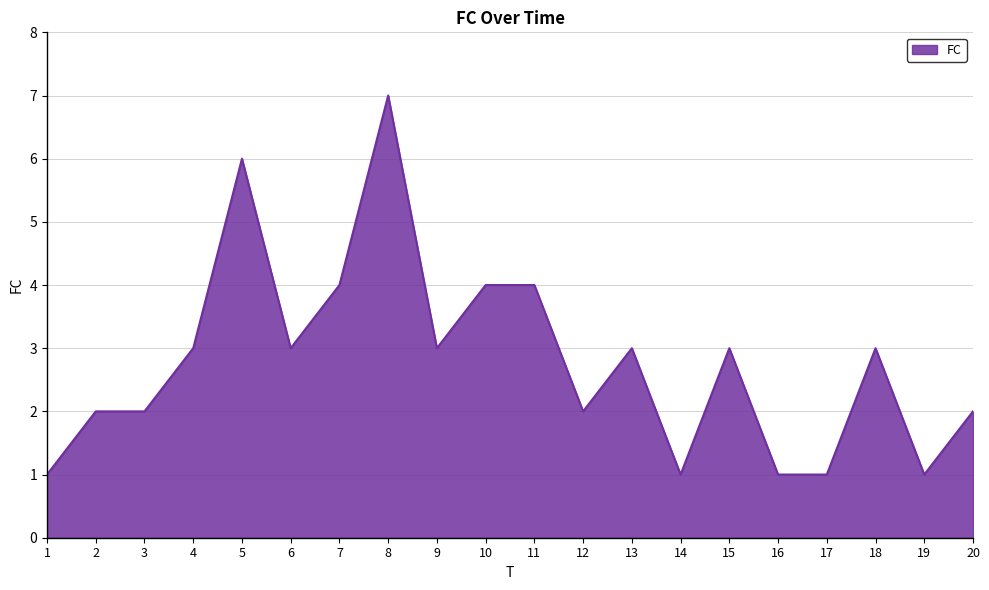

What is the difference between the maximum and minimum values?

6